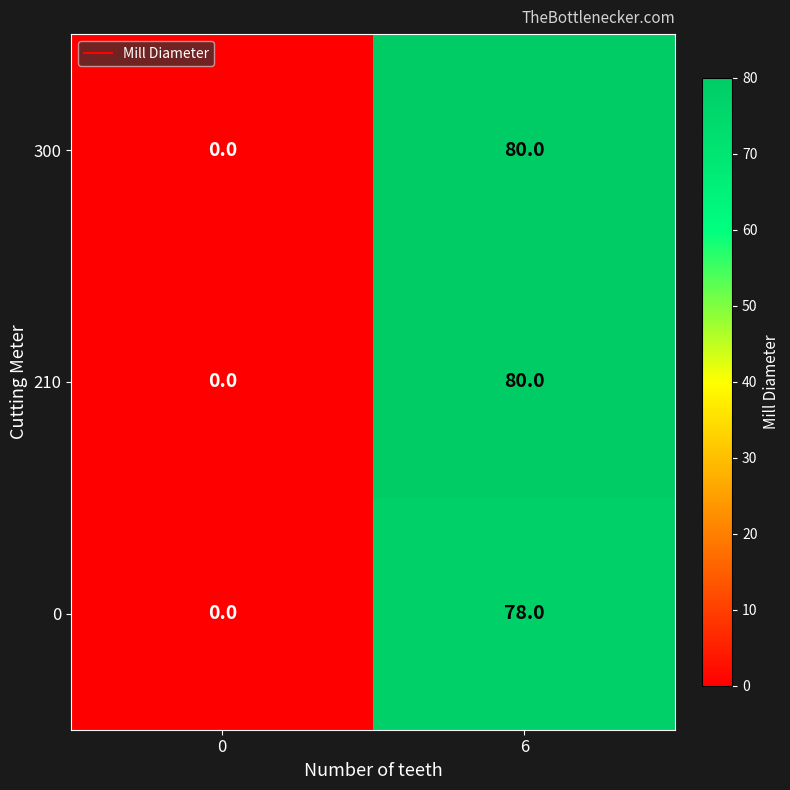

Is it true that 0 equals 32 at 0?

False